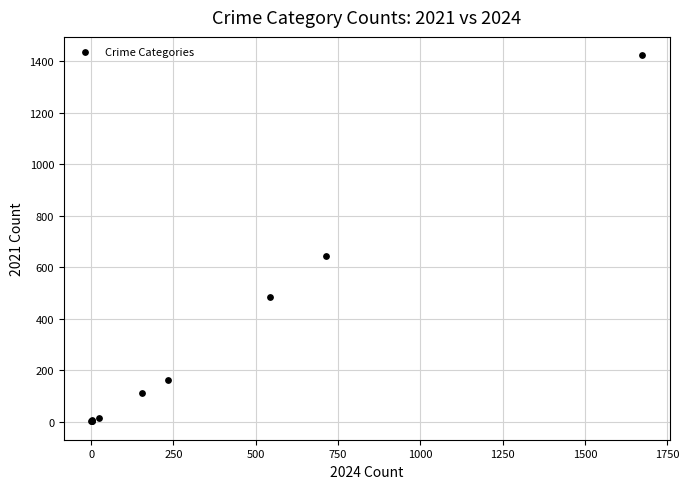

What Y value in the scatter plot is closest to 712?

642